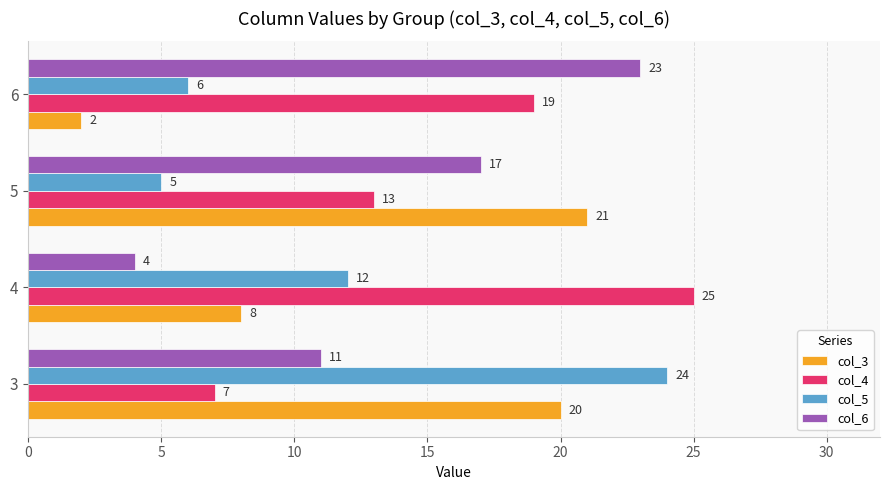

How many series are shown in this chart?

4